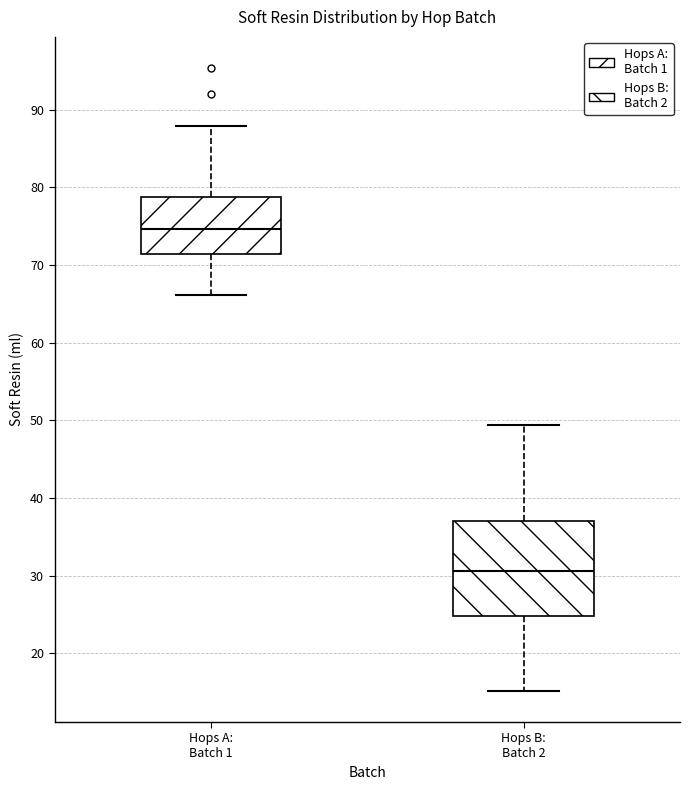

Comparing the boxes themselves (not the whiskers), which one is the tallest?

Hops B: Batch 2